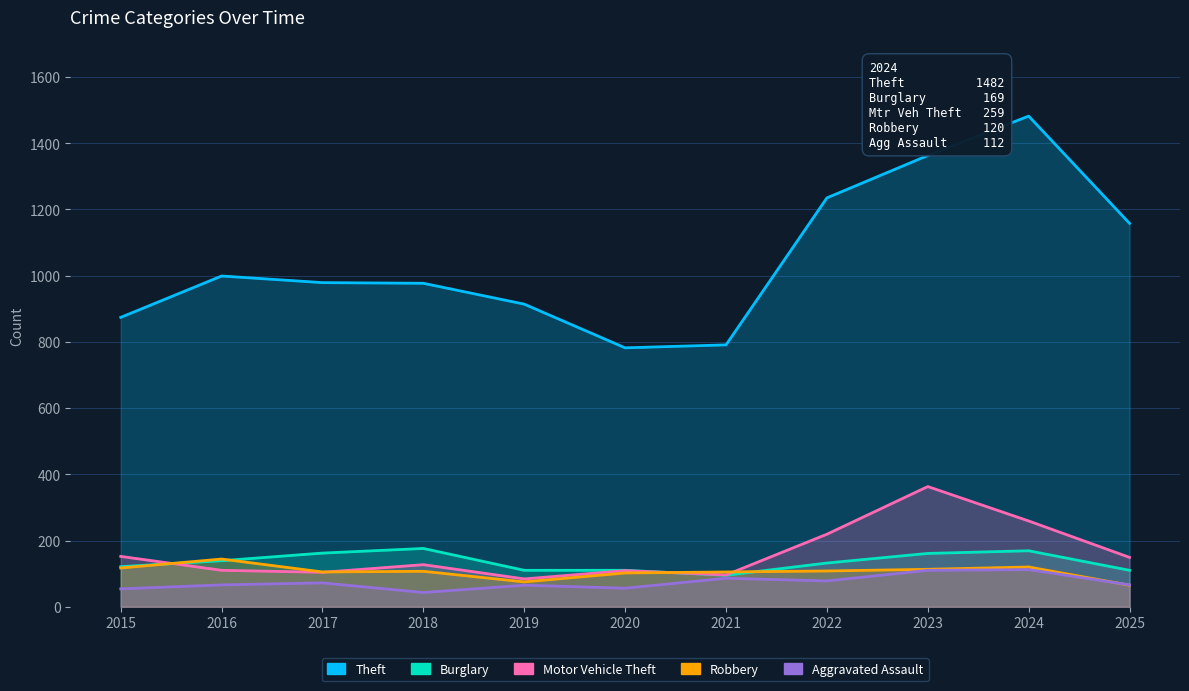

The Theft series shows 550 at 2021. True or false?

False